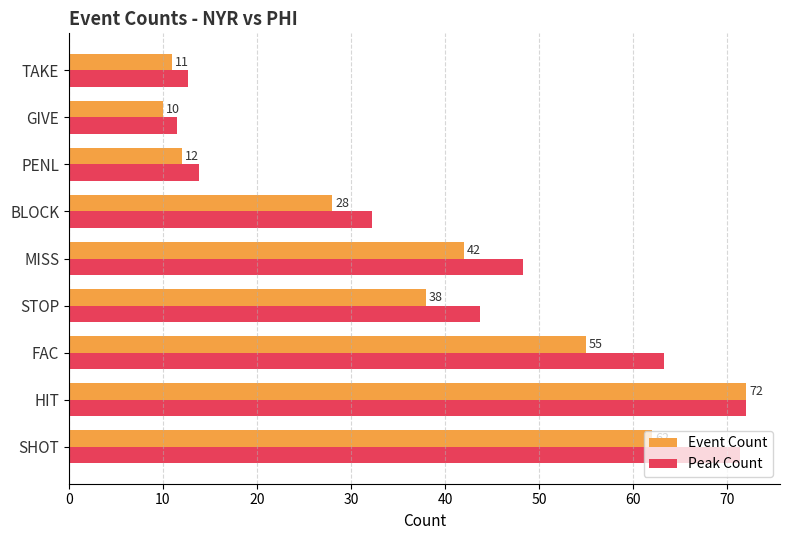

At which label is Event Count closest to 41?

MISS